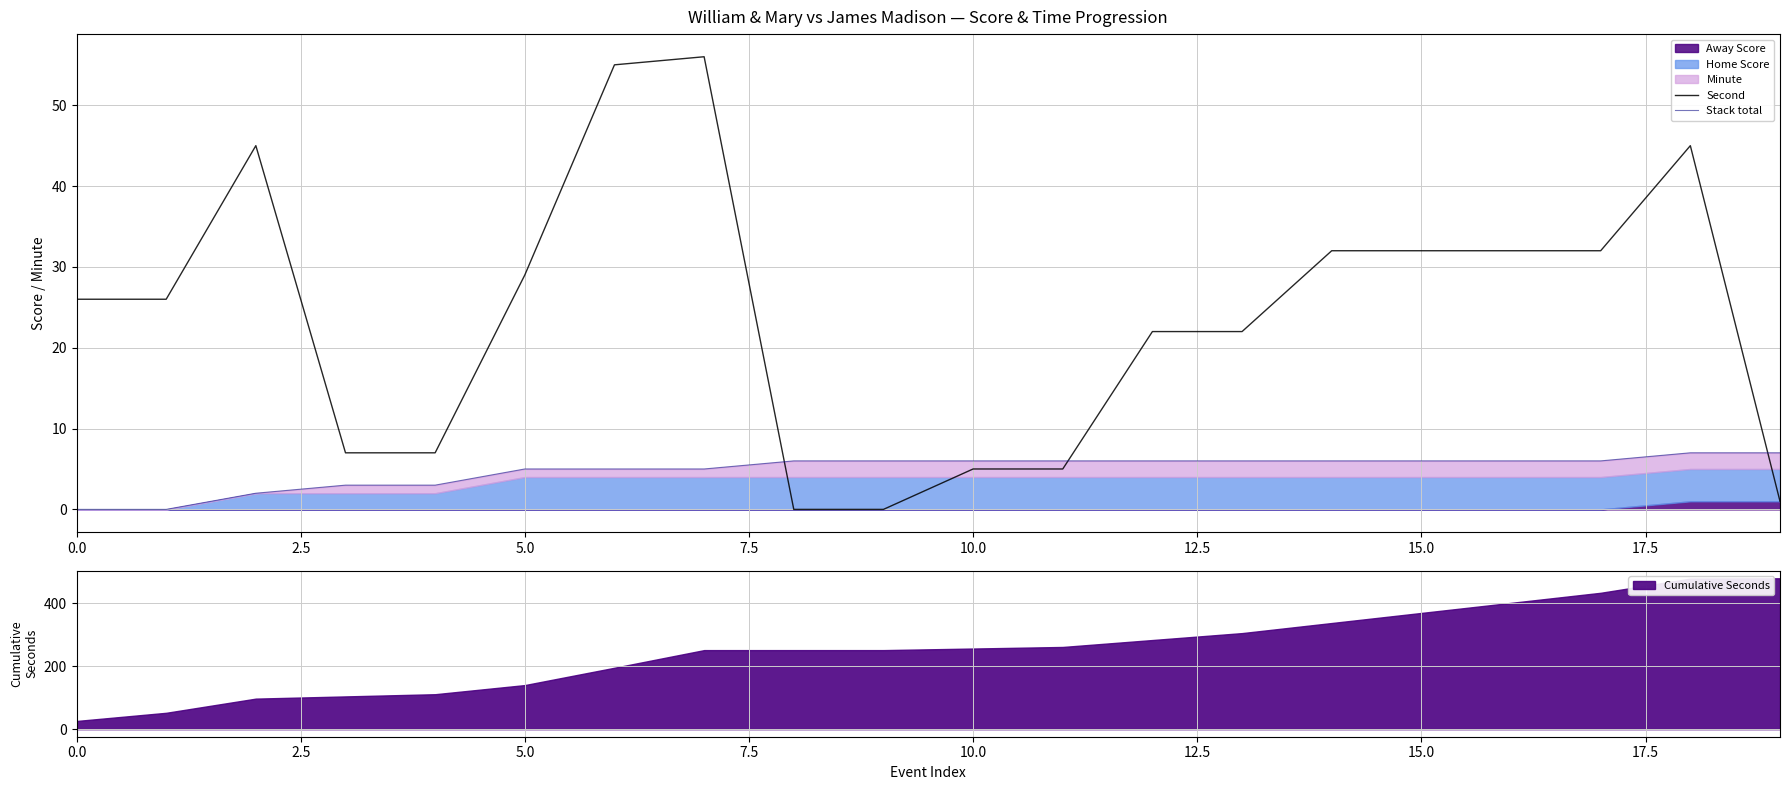

True or false: Second has a value of 14 at 15.0.

False